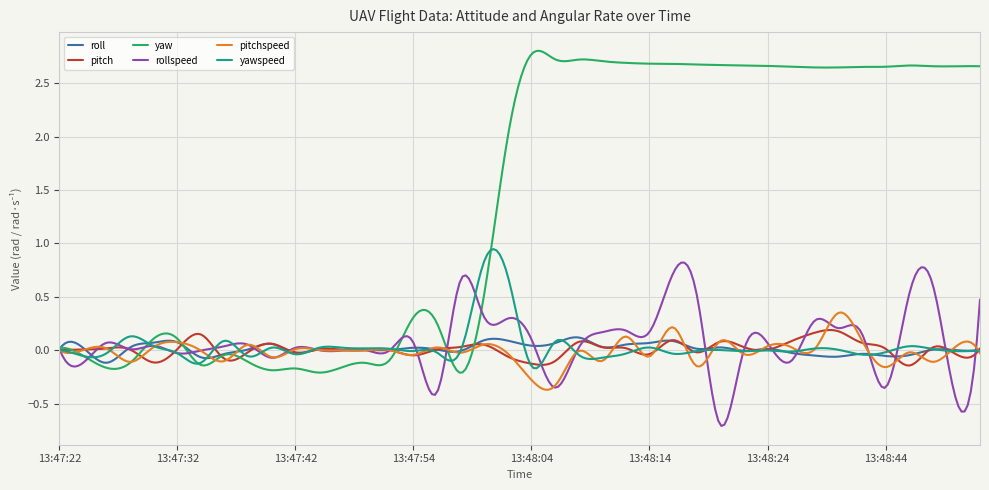

Which series has the widest spread of values?

yaw